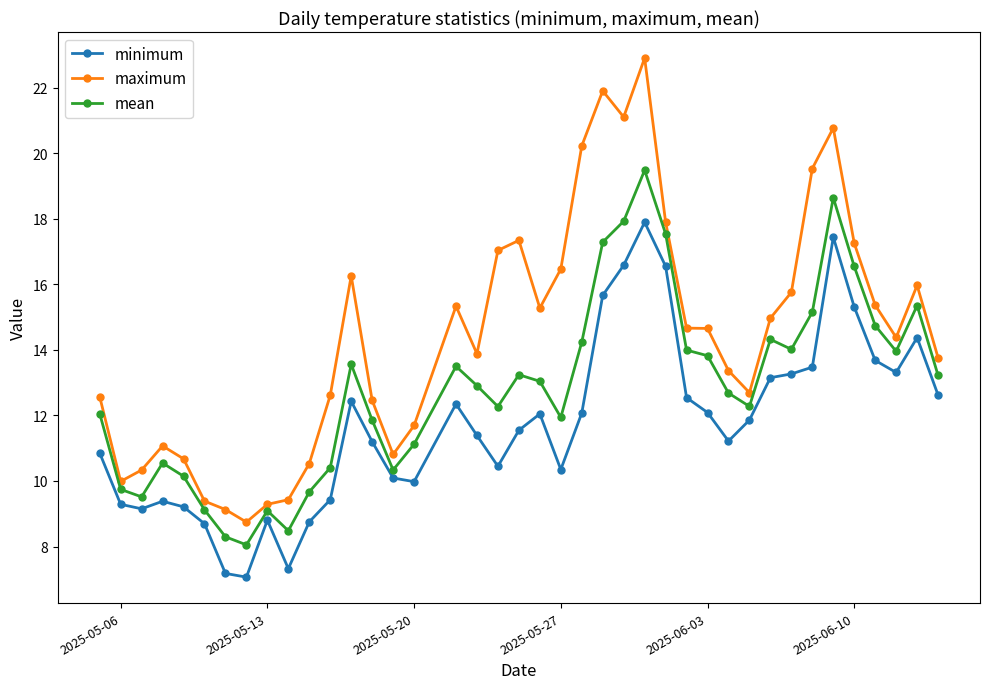

In maximum, how many points are higher than both neighbors (excluding endpoints)?

8